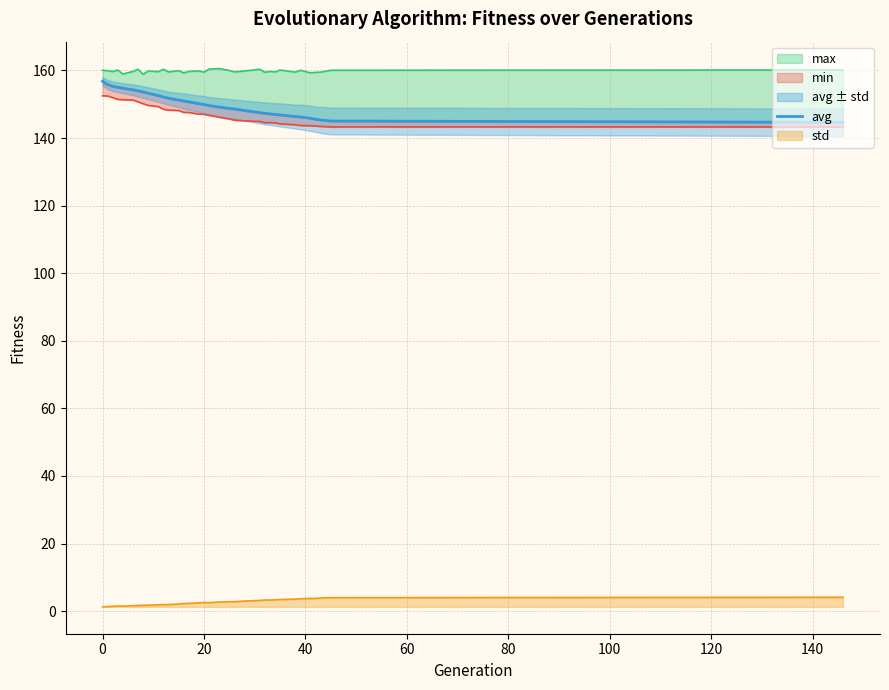

What is the maximum value for std?

4.1